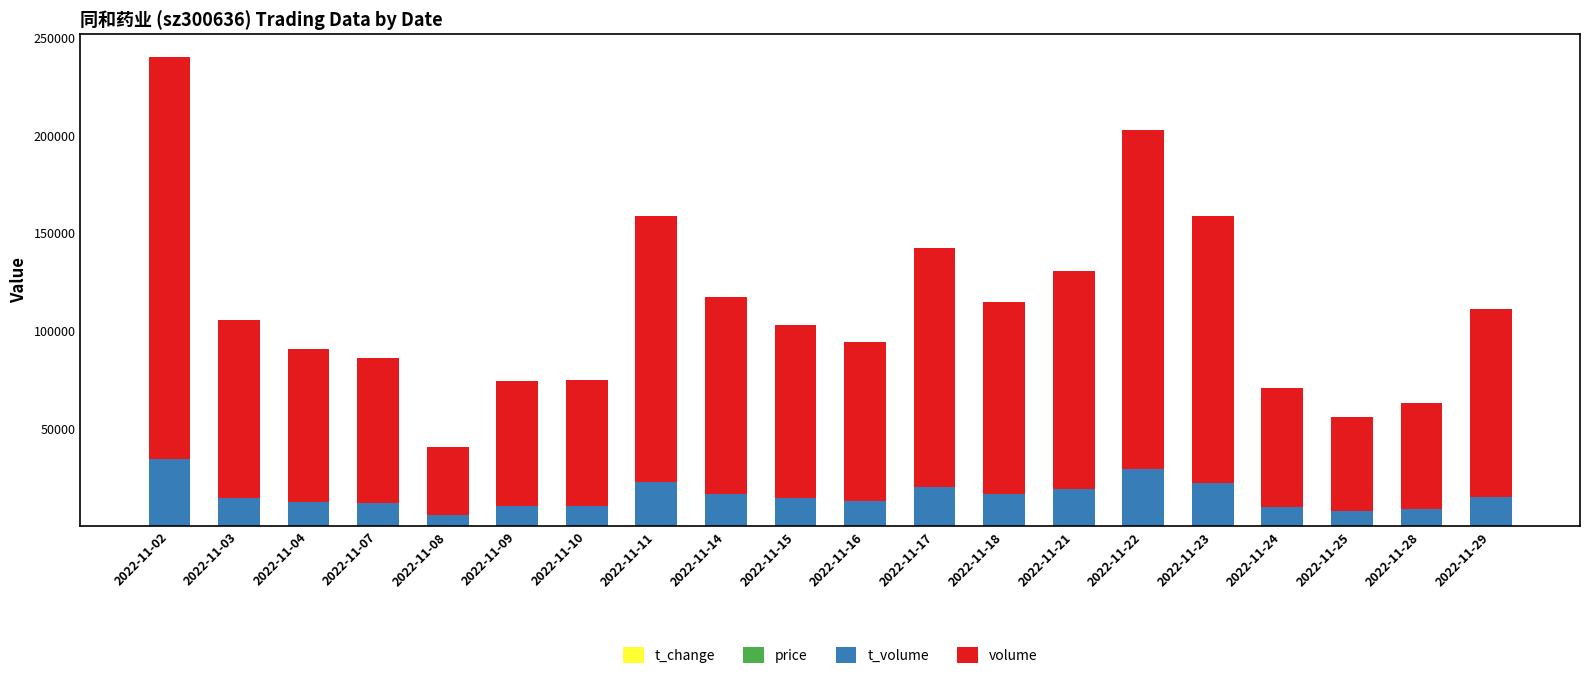

At which category is the sum across all series the highest?

2022-11-02